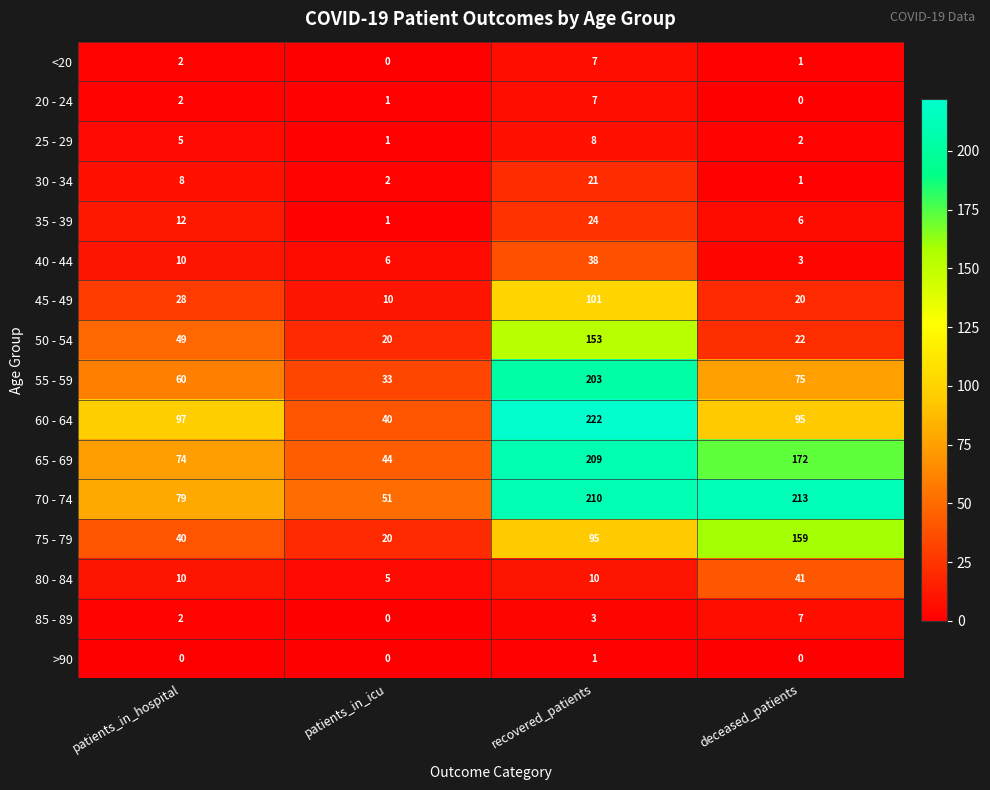

The value of 85 - 89 at recovered_patients is 3. True or false?

True